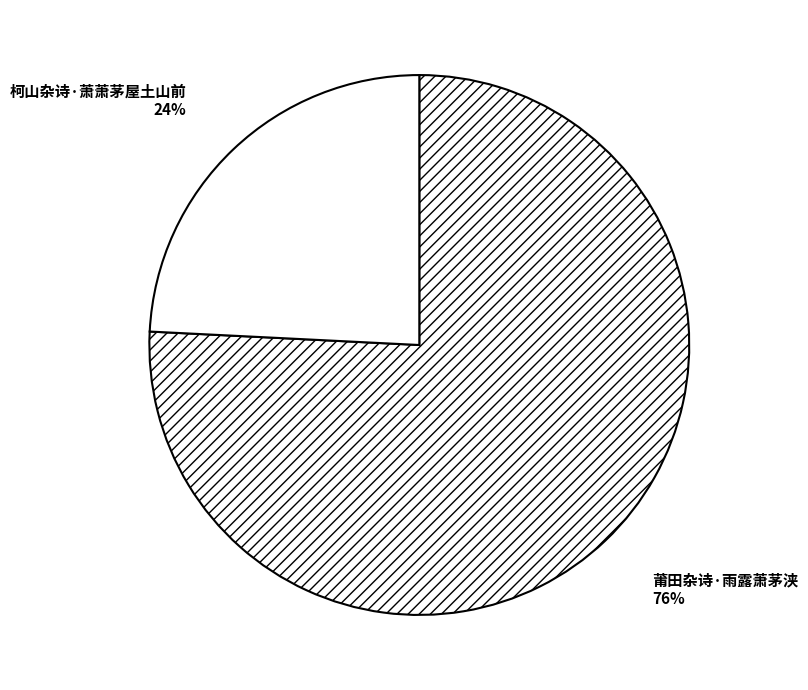

True or false: 柯山杂诗·萧萧茅屋土山前 accounts for 16% of the total.

False